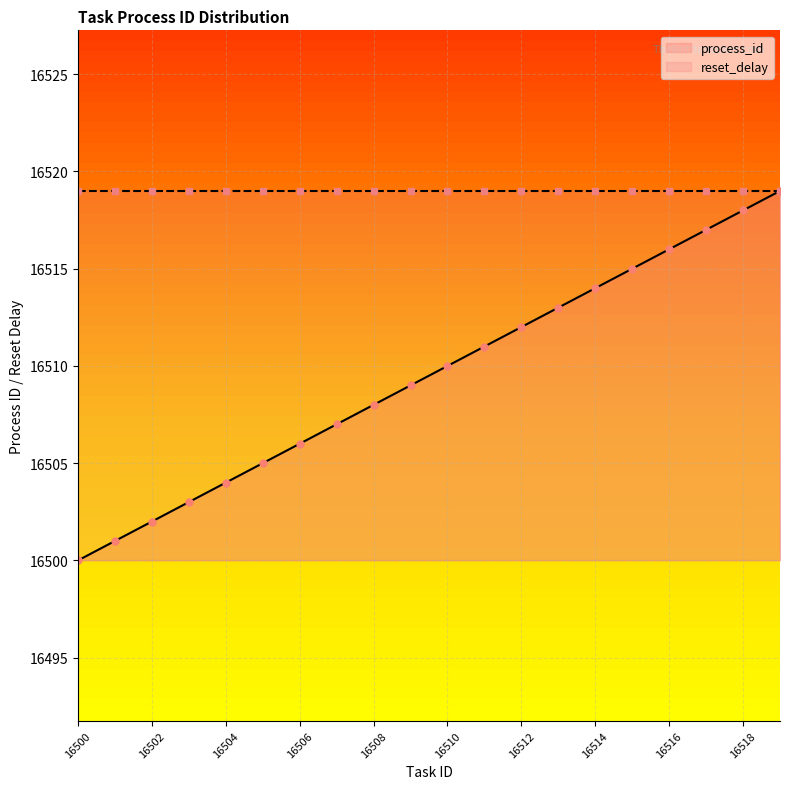

True or false: process_id and reset_delay cross at least once.

False